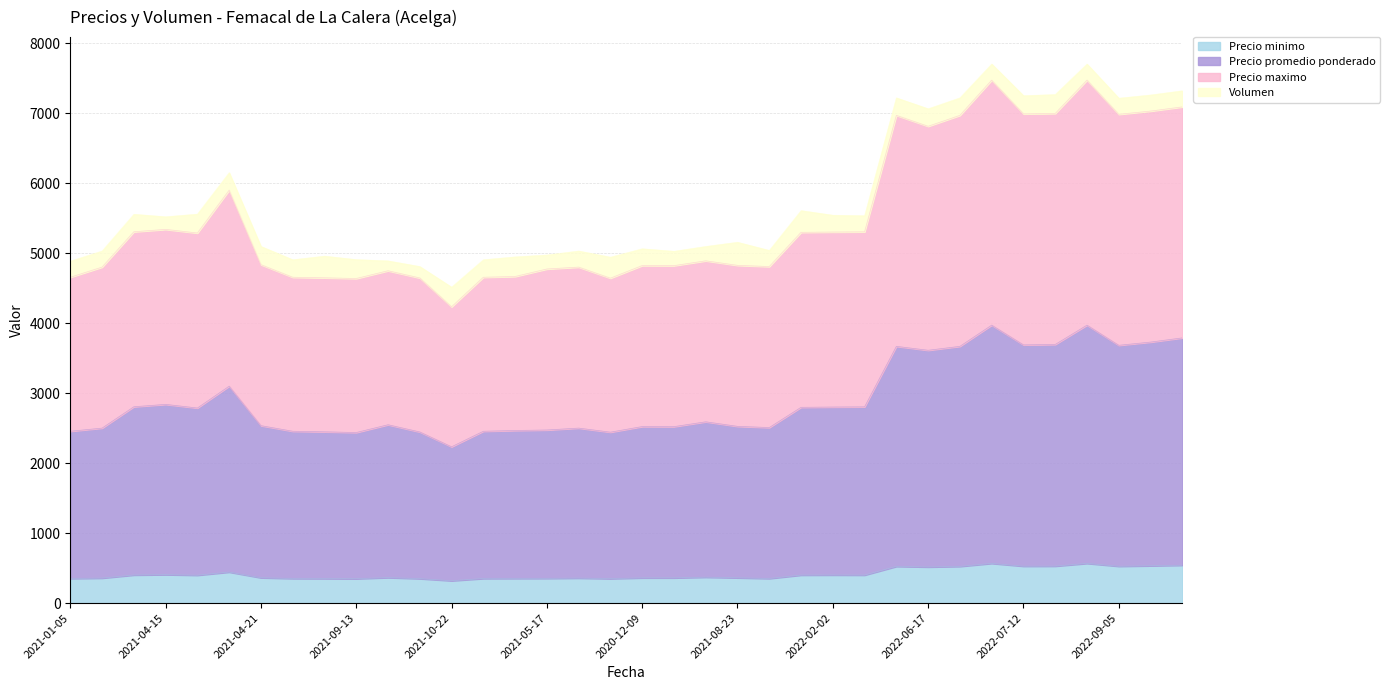

What is the sum of all Precio minimo values?

14917